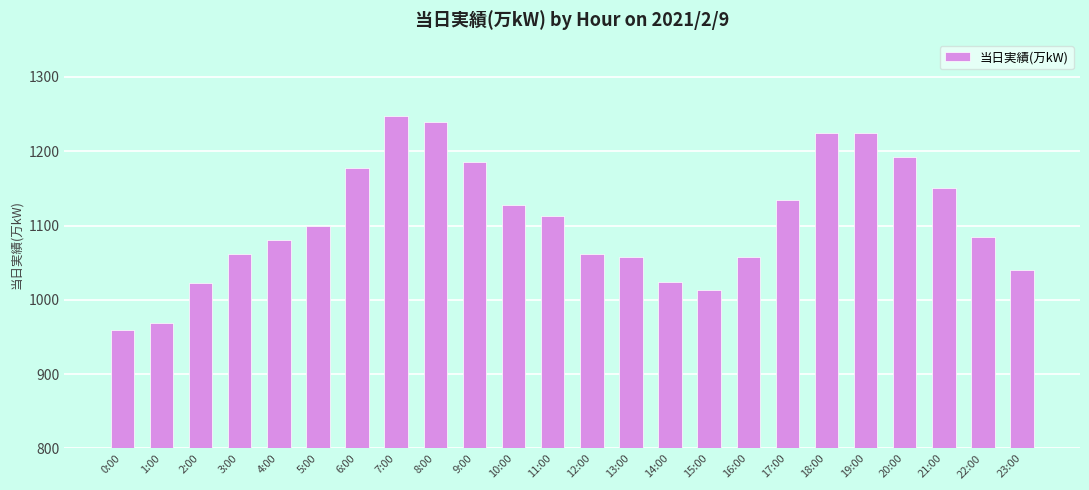

How many values are below 1100?

12